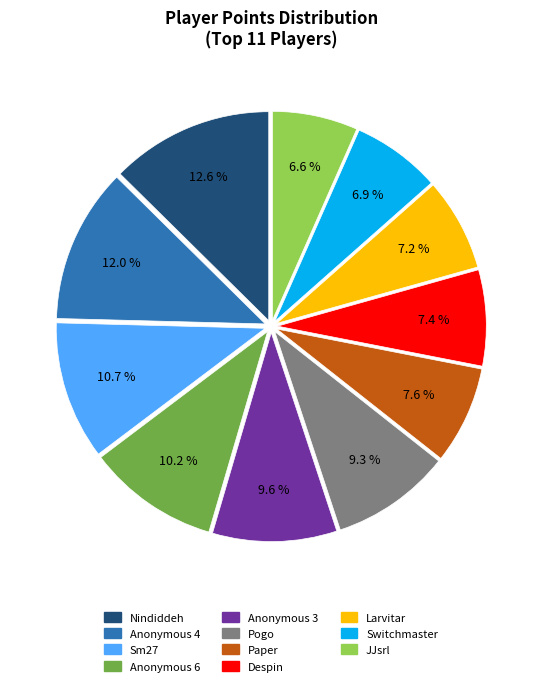

Approximately how many times larger is the value at Sm27 compared to JJsrl?

1.6